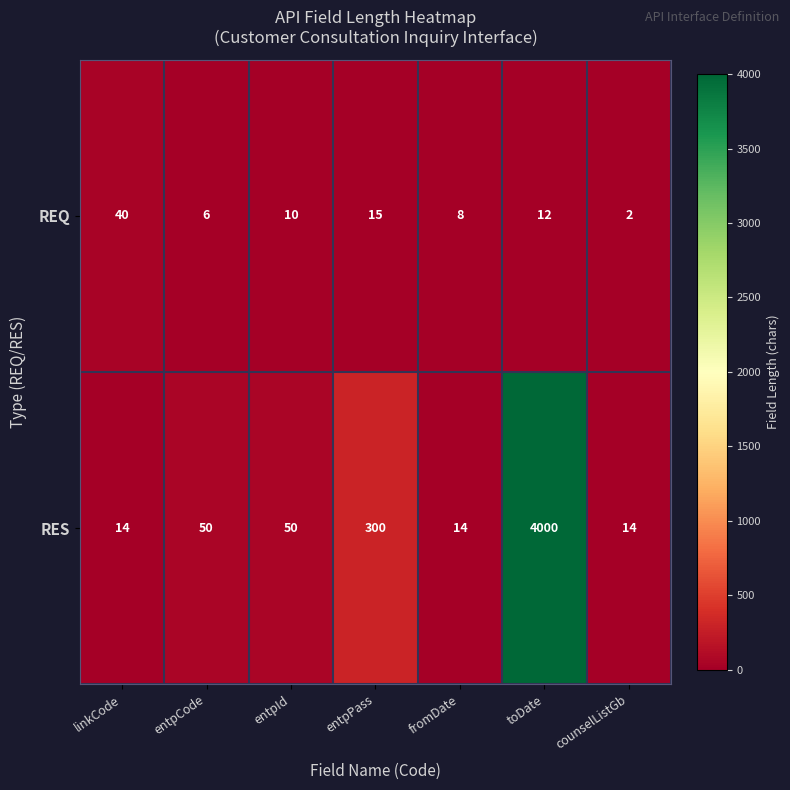

At entpPass, list the series in order from smallest to largest.

REQ, RES